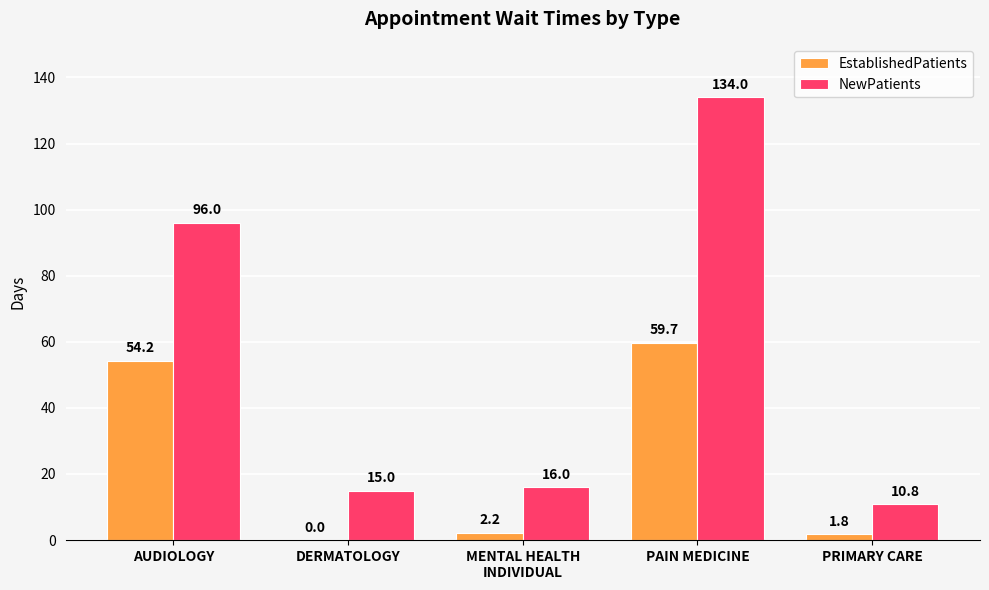

Are the bars horizontal?

No